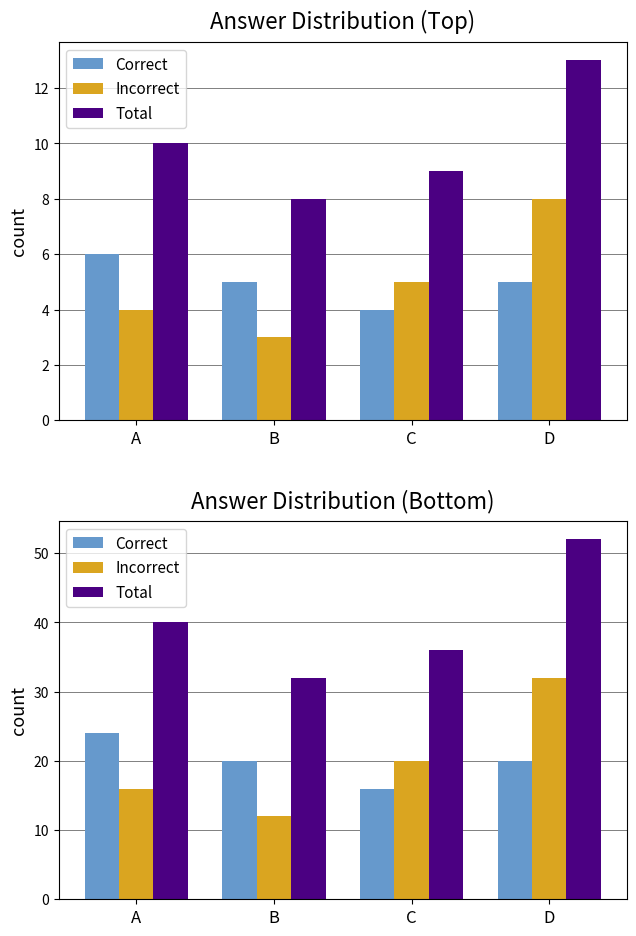

What is the value of the Total bar at the 1st from the left?

40